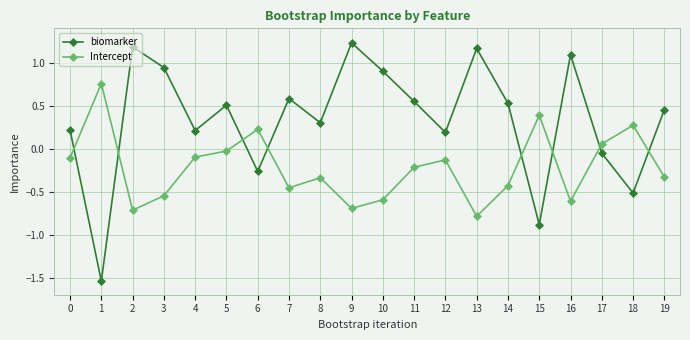

What value does the biomarker series have at 8?

0.3